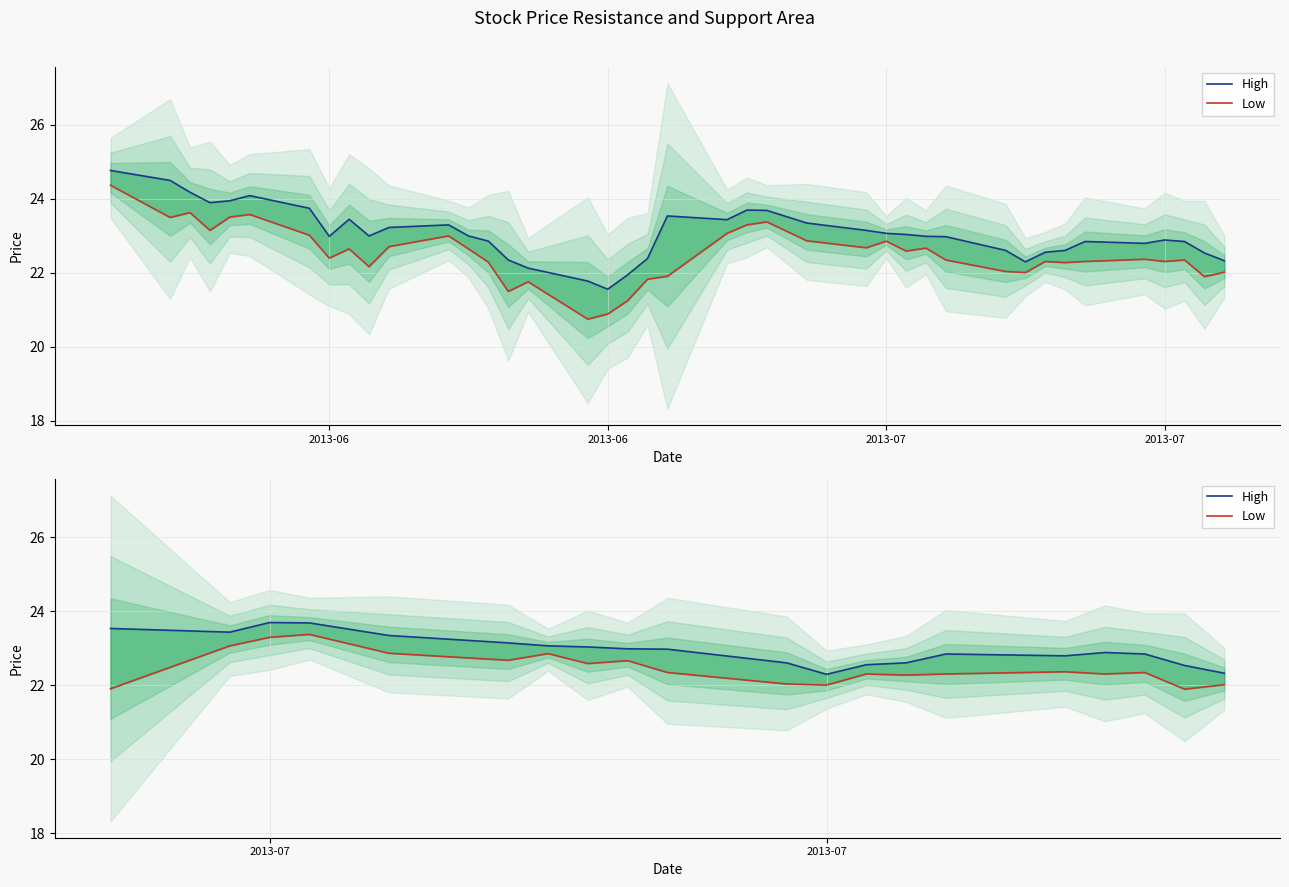

At which category does Low reach its first local peak?

2013-07